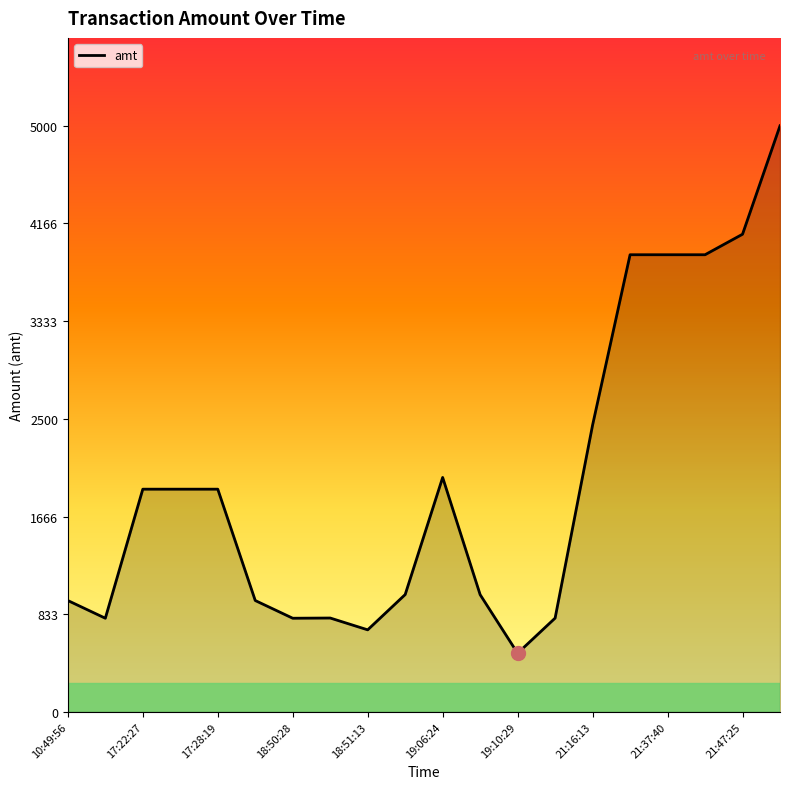

What is the smallest value displayed?

500.5